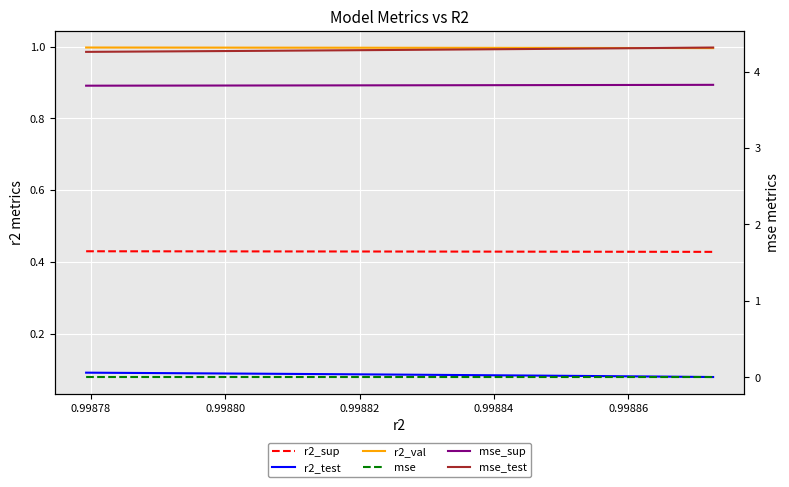

True or false: r2_test has more than 2 interior local peaks.

False